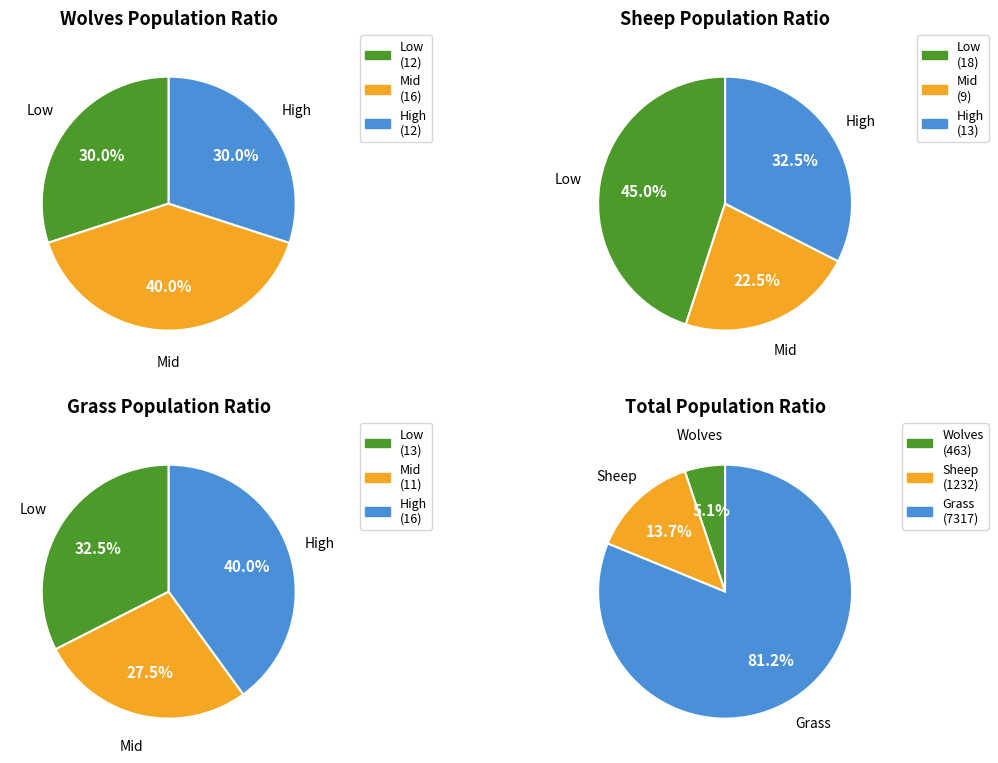

Does 33 represent more than half of the total?

No